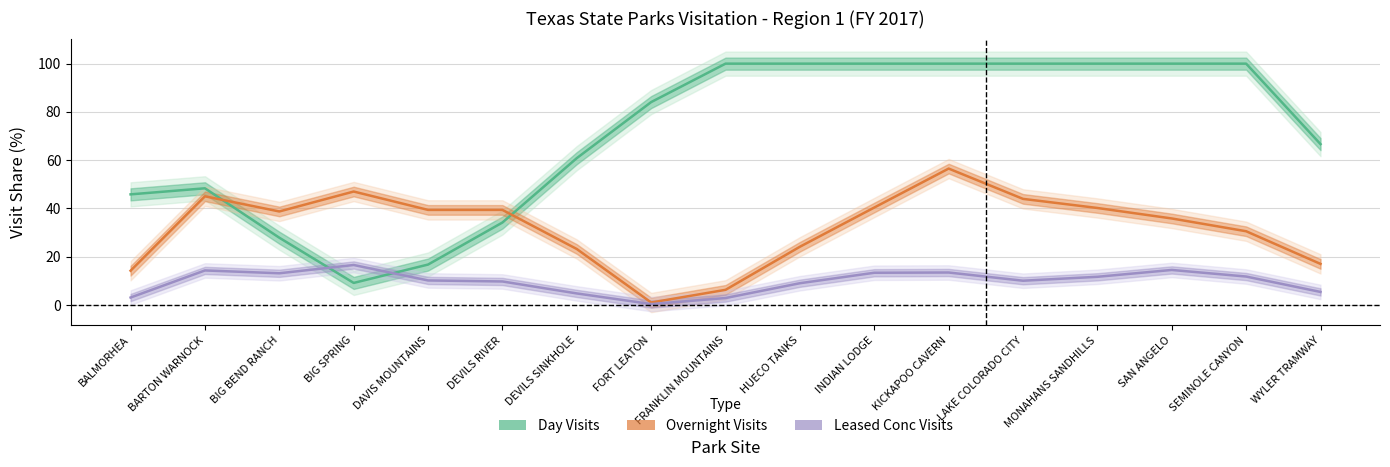

In Day Visits, how many points are higher than both neighbors (excluding endpoints)?

1